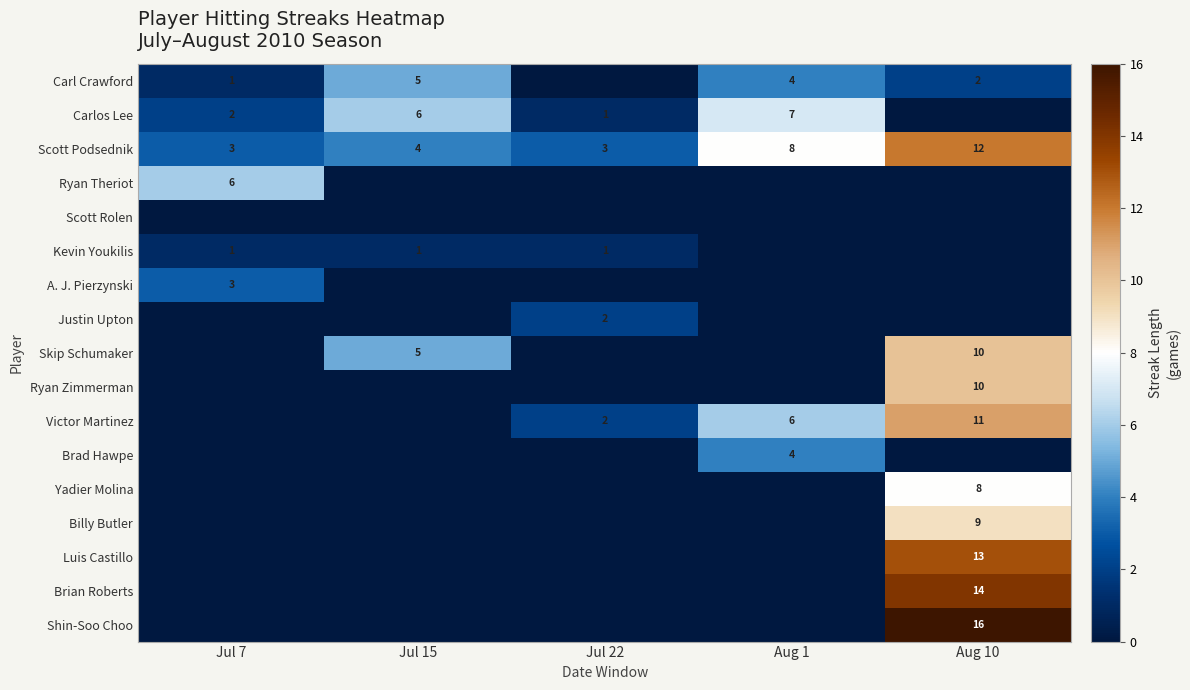

At which category does the chart reach its minimum across all series?

Jul 22